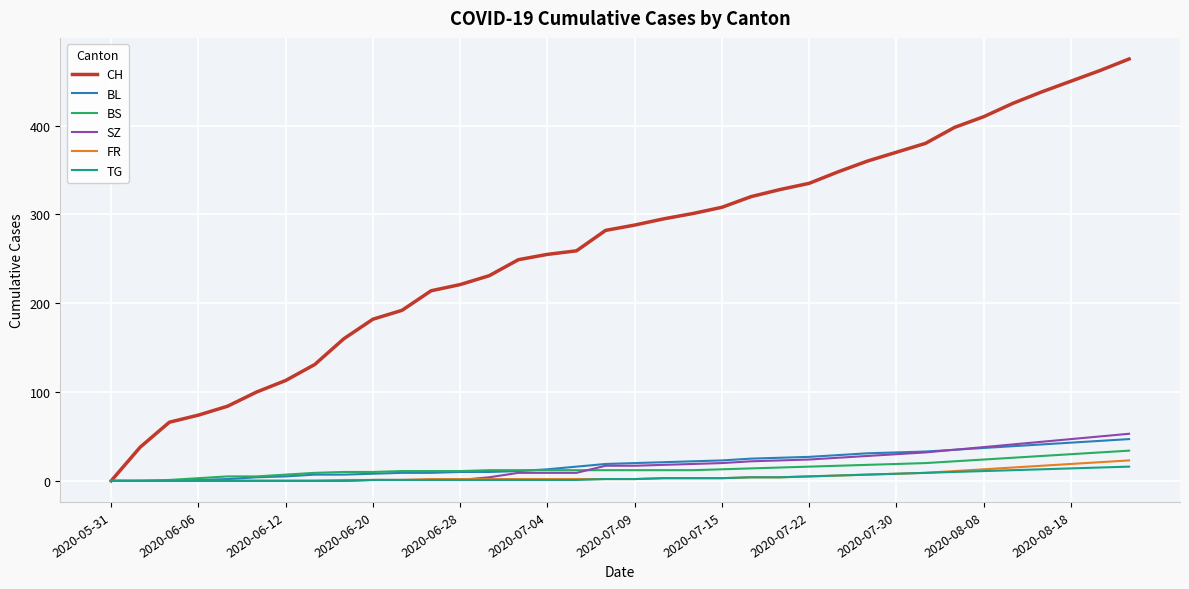

What is the greatest value displayed?

475